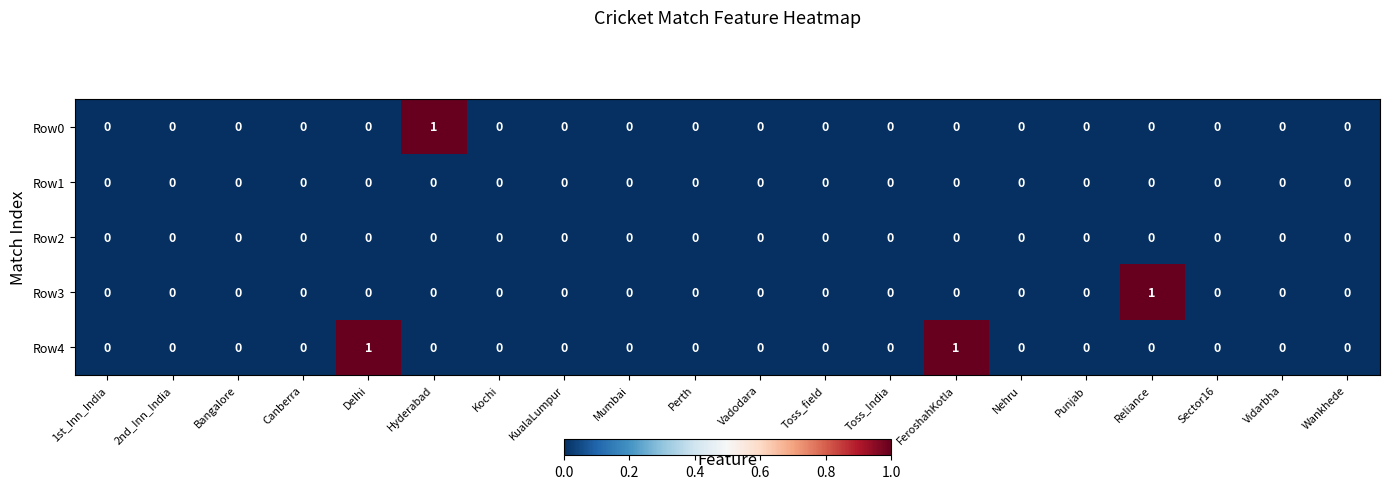

Which series has the largest total across all categories?

Row4